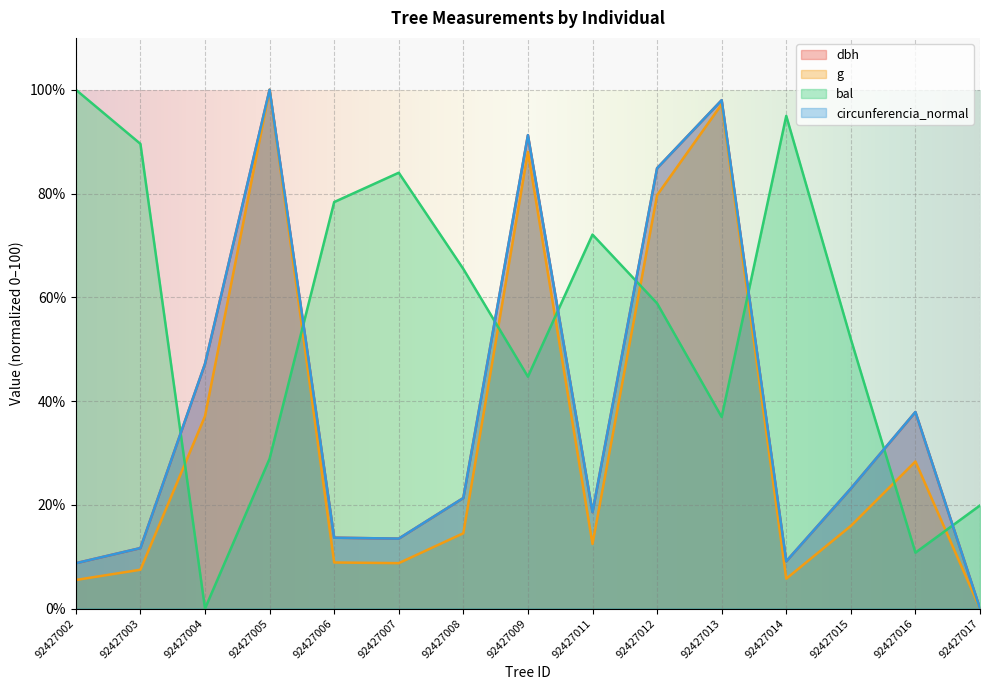

What is the difference between the second highest and minimum values in the bal series?

95.0